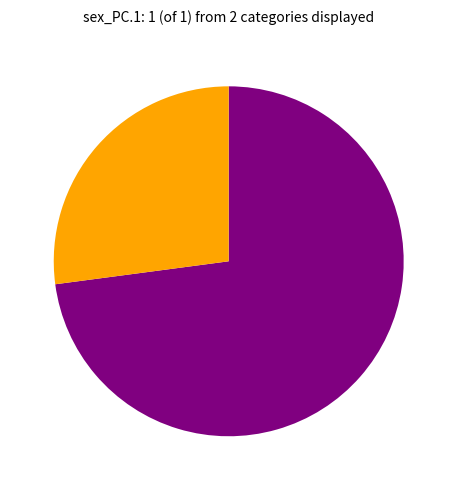

Which slice is the smallest?

male